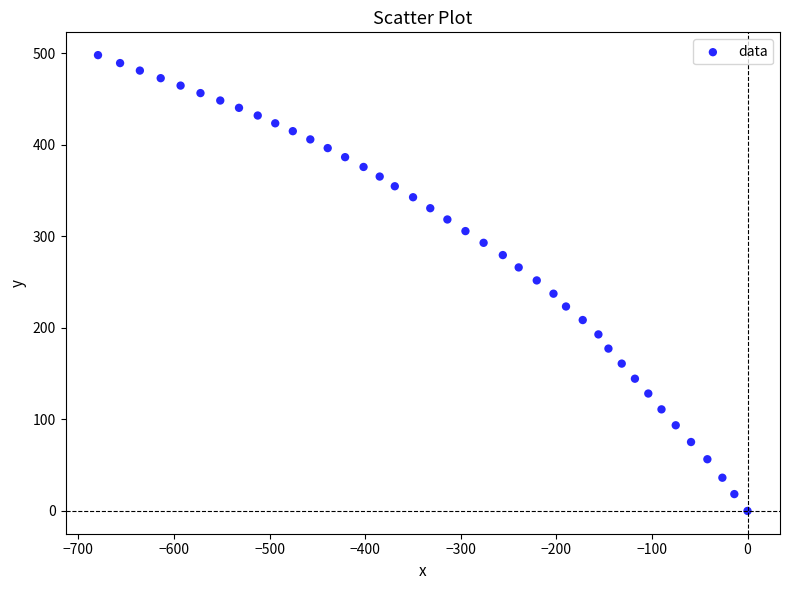

What is the range of X values (max minus min)?

679.5